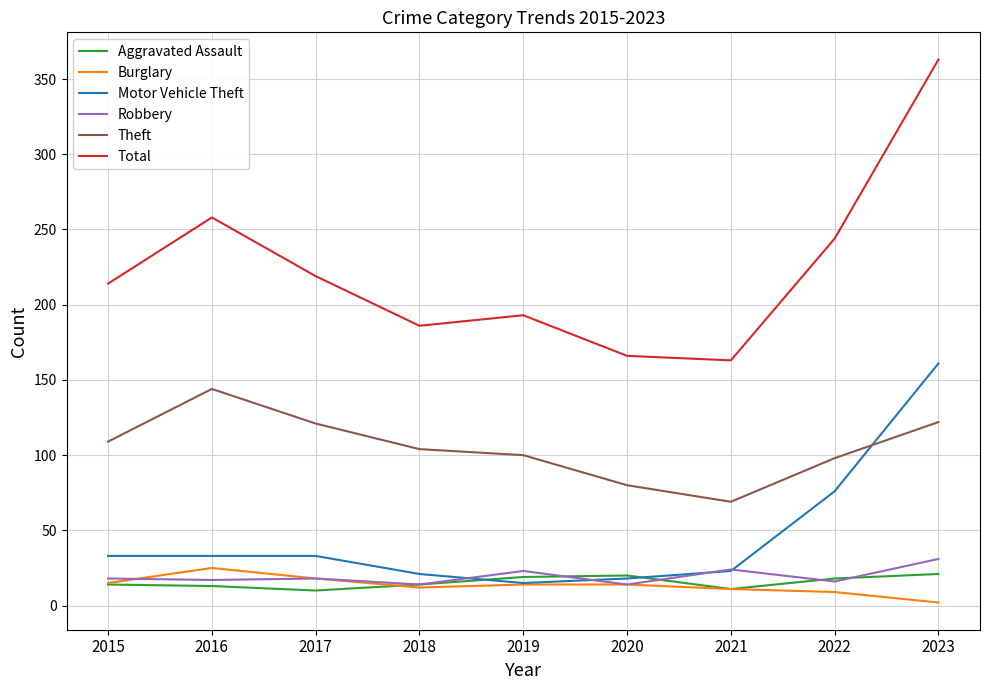

Which series has the widest spread of values?

Total